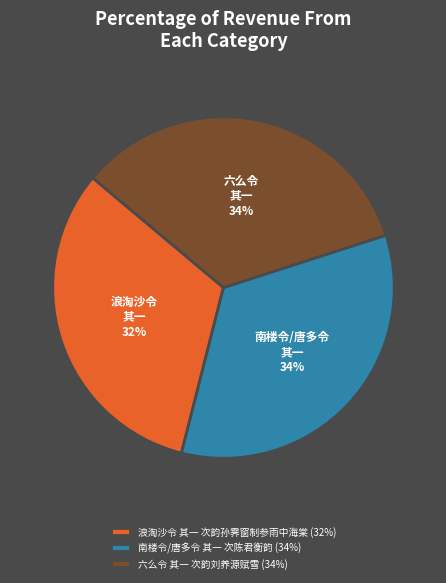

The 六么令 其一 次韵刘养源赋雪 slice represents 21% of the pie. True or false?

False